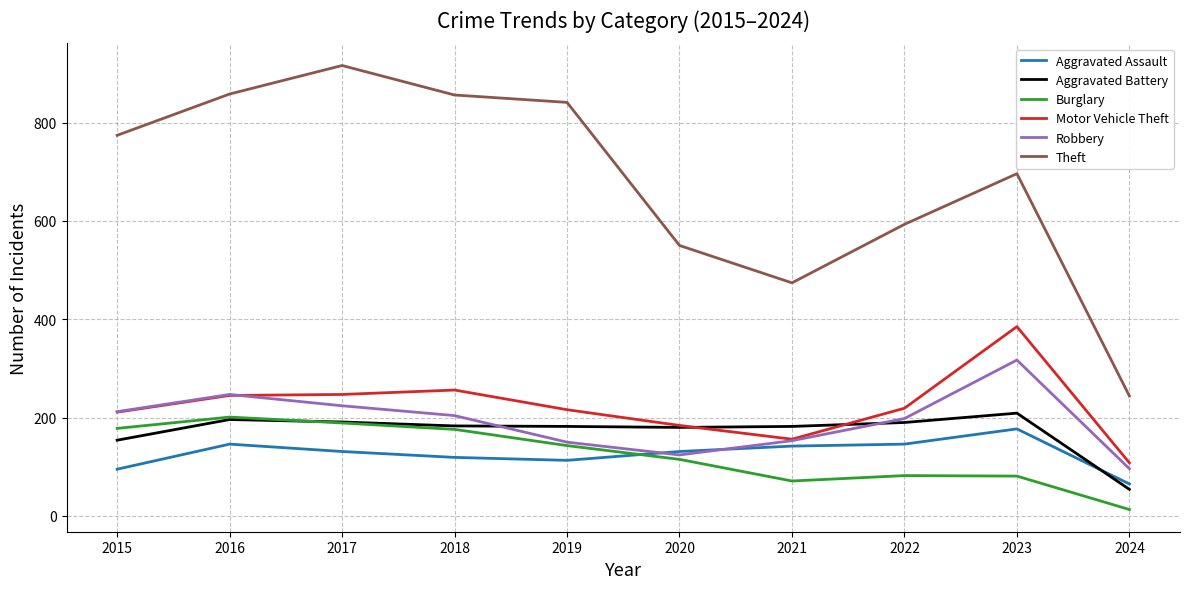

What is the sum of all Robbery values?

1925